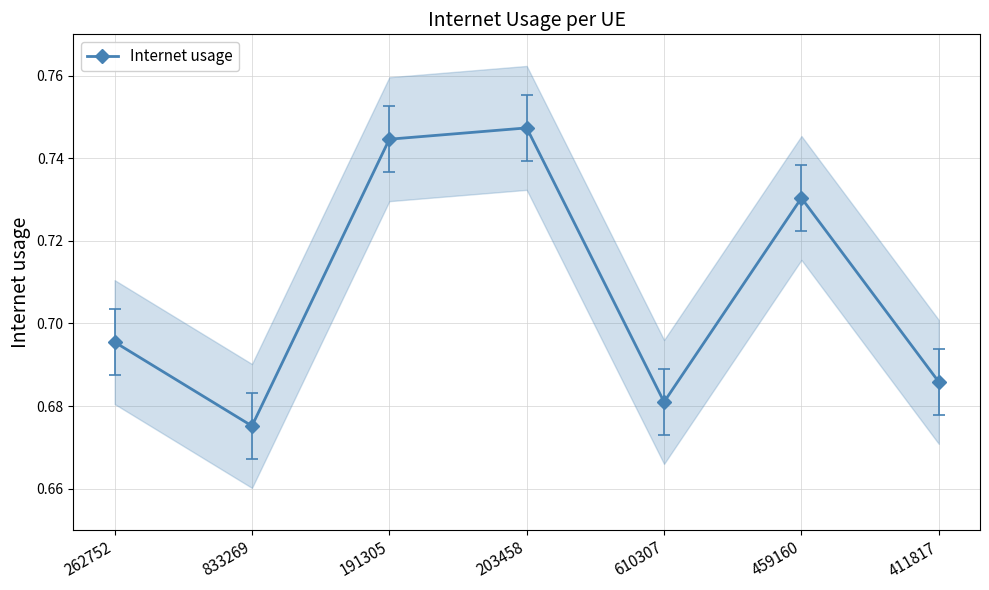

What position from the left is 833269?

2